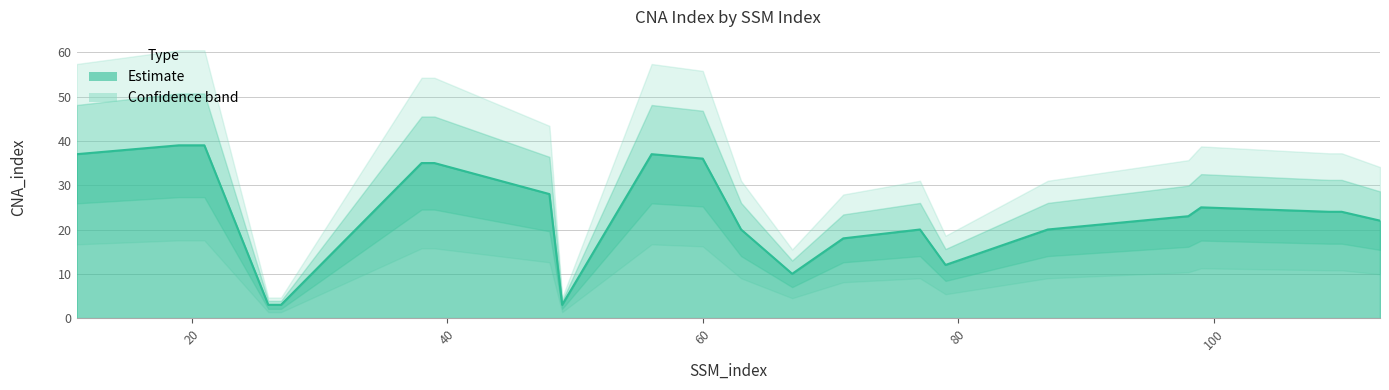

Which label corresponds to the largest value in the chart?

19